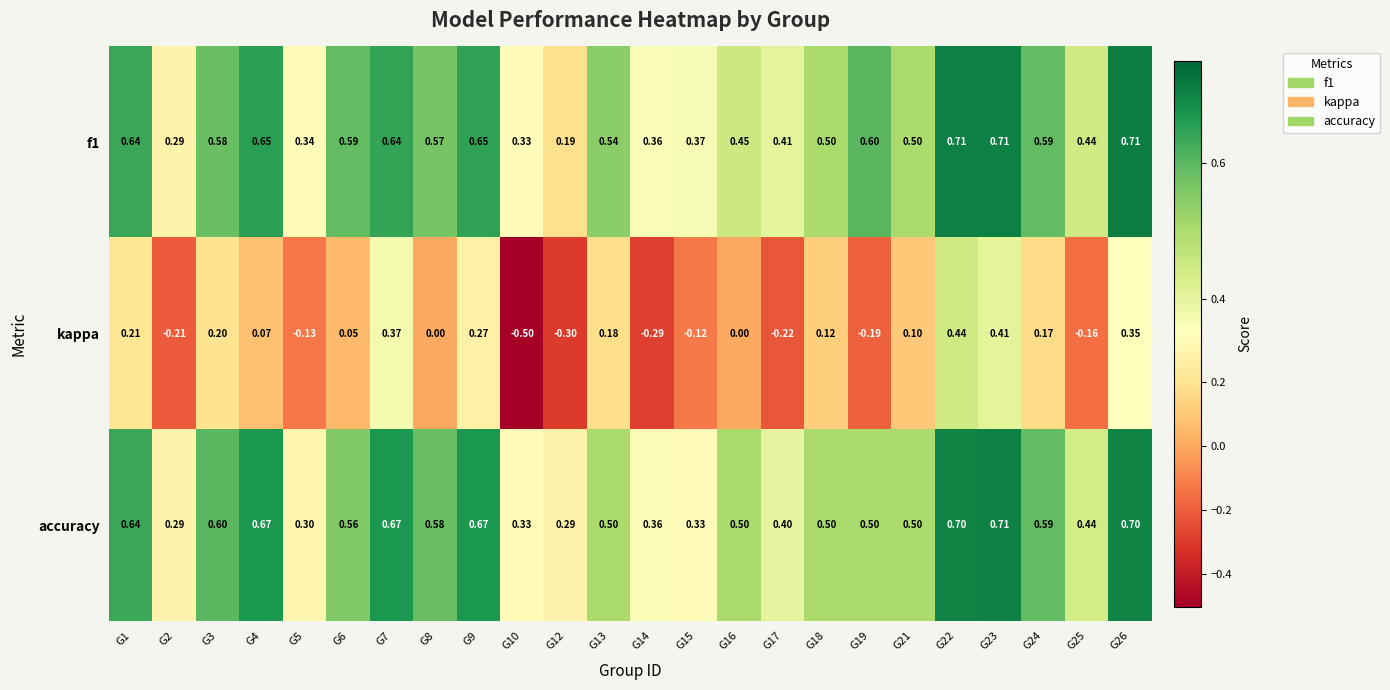

Between G12 and G21, which series saw the biggest shift?

kappa